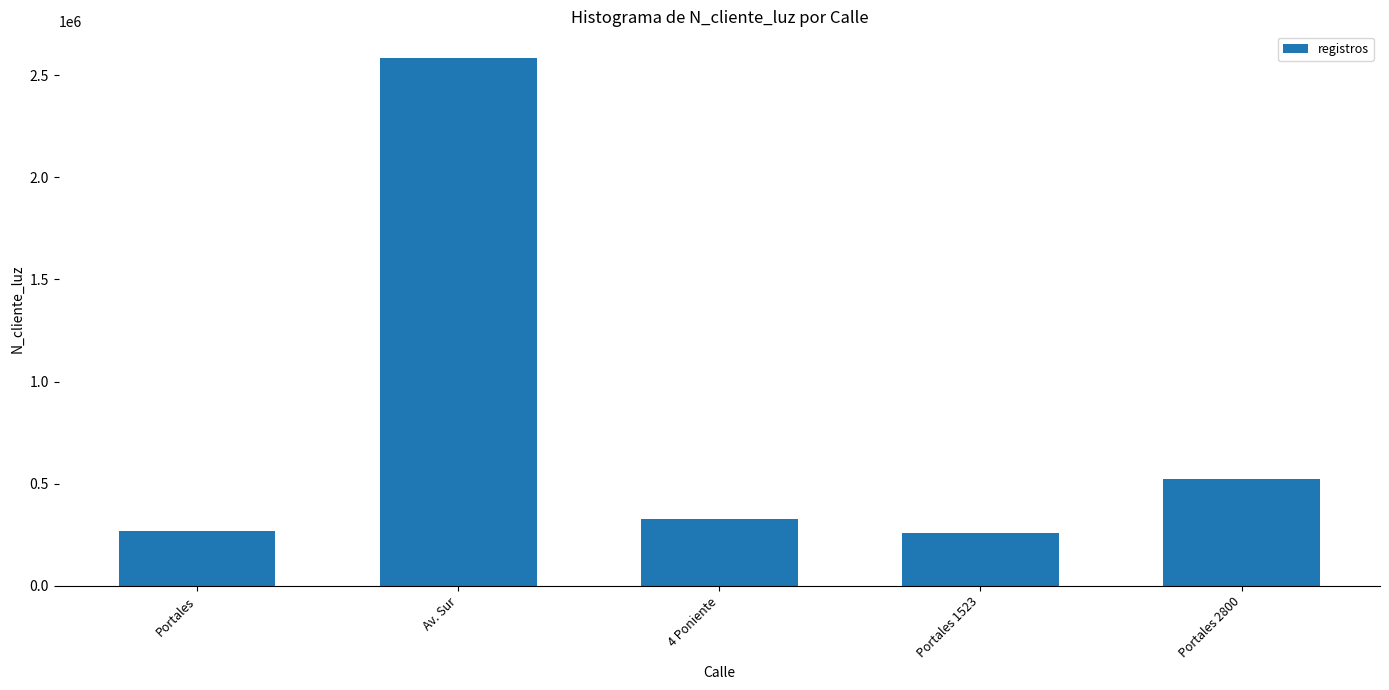

What is the maximum value shown in the chart?

2586314